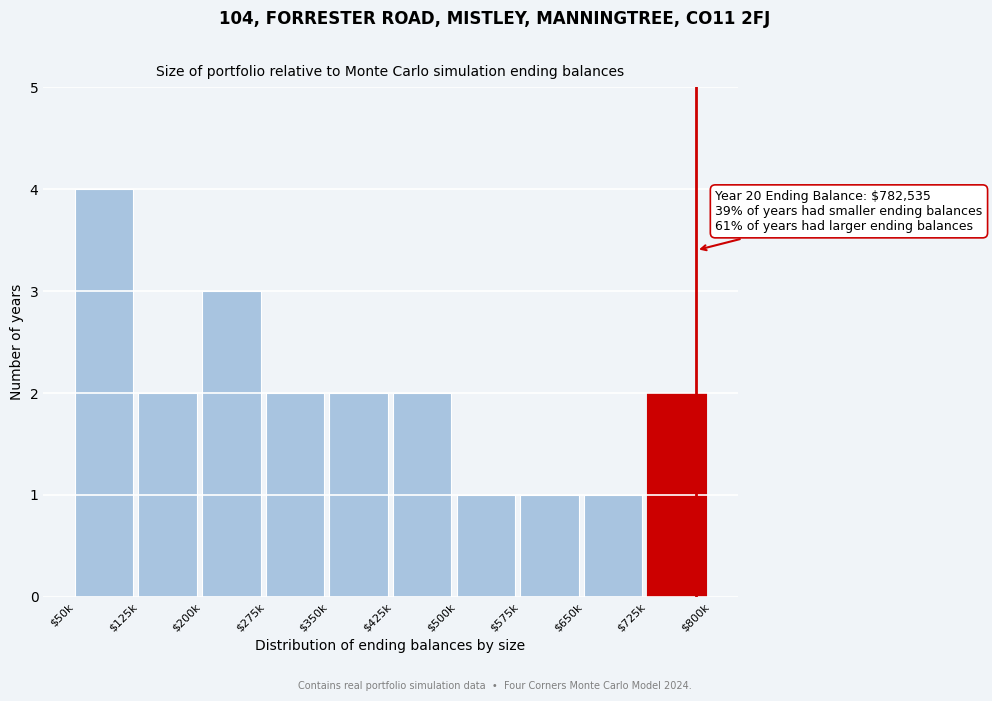

Reading left to right, extract all data points from this chart.

4	2	3	2	2	2	1	1	1	2